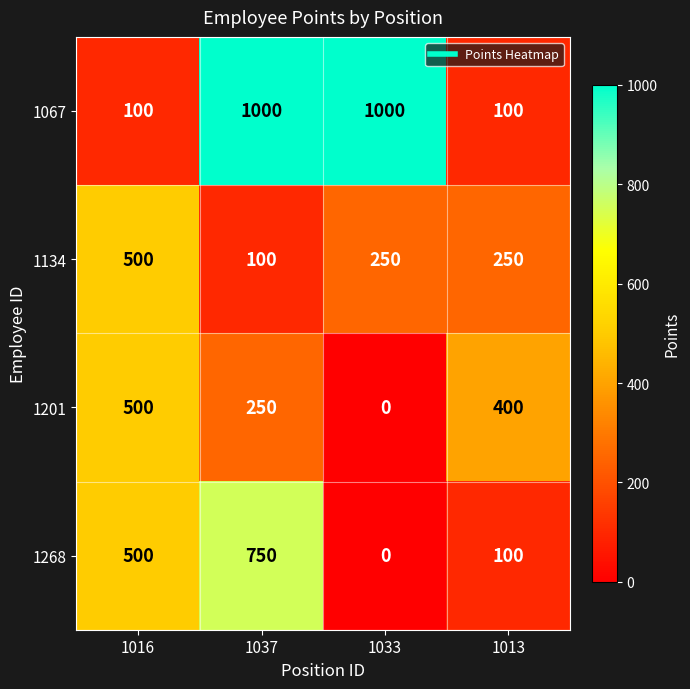

At which category is the sum across all series the highest?

1037